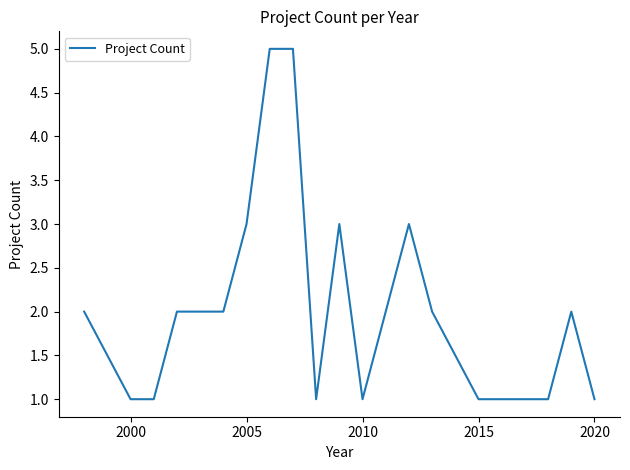

What is the greatest value displayed?

5